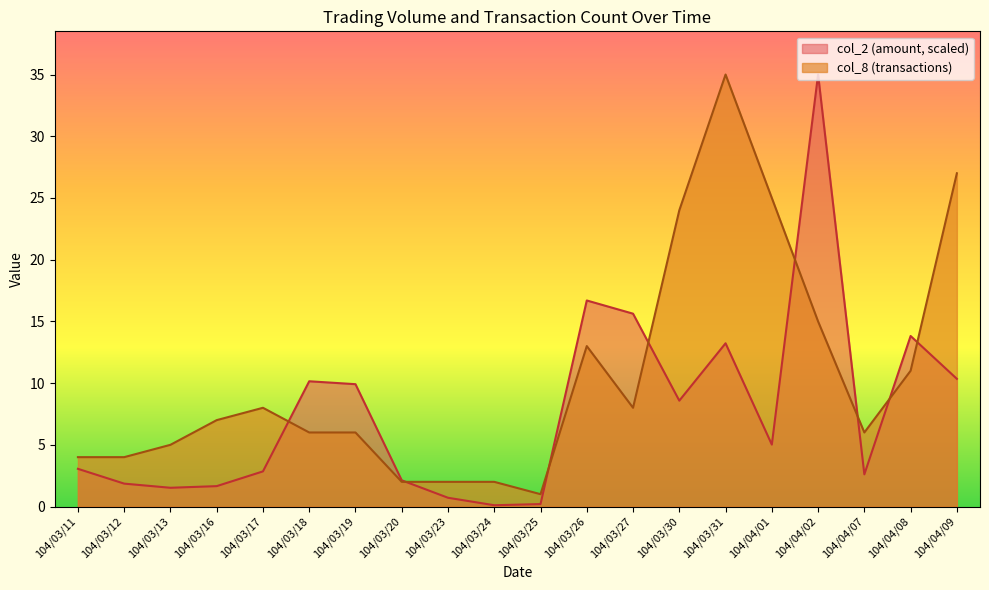

Reading left to right, list all the values displayed in this chart.

col_2: 3.1	1.9	1.5	1.7	2.8	10.1	9.9	2.1	0.7	0.1	0.2	16.7	15.6	8.6	13.2	5.0	35.0	2.6	13.8	10.3
col_8: 4.0	4.0	5.0	7.0	8.0	6.0	6.0	2.0	2.0	2.0	1.0	13.0	8.0	24.0	35.0	25.0	15.0	6.0	11.0	27.0